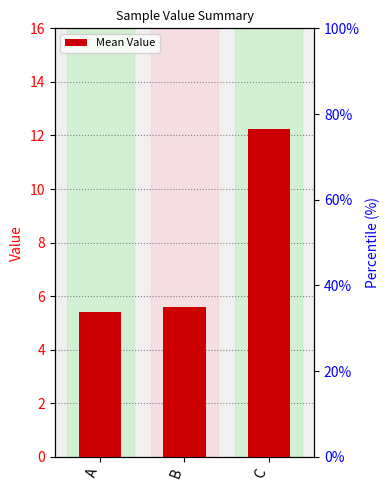

What value does the data have at B?

5.6